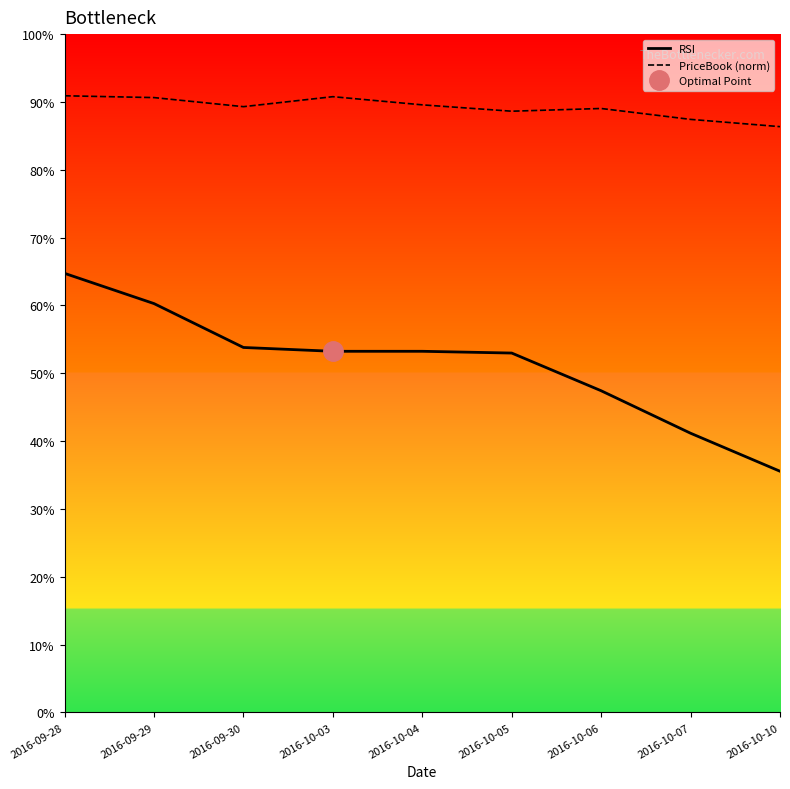

True or false: RSI and PriceBook (norm) cross at least once.

False